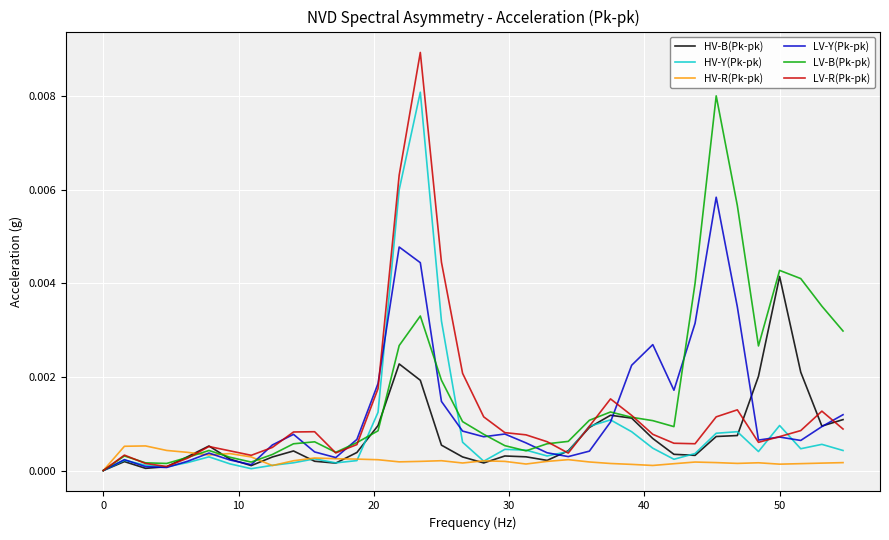

Which series has the largest range (max minus min)?

LV-R(Pk-pk)